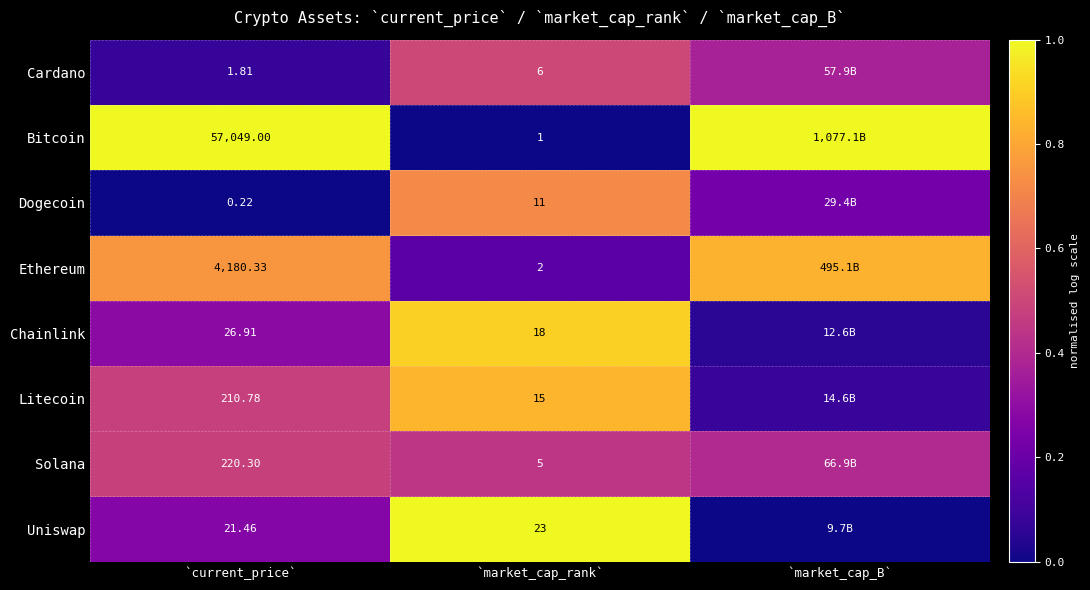

Rank the series at `current_price` from highest to lowest value.

Bitcoin, Ethereum, Solana, Litecoin, Chainlink, Uniswap, Cardano, Dogecoin